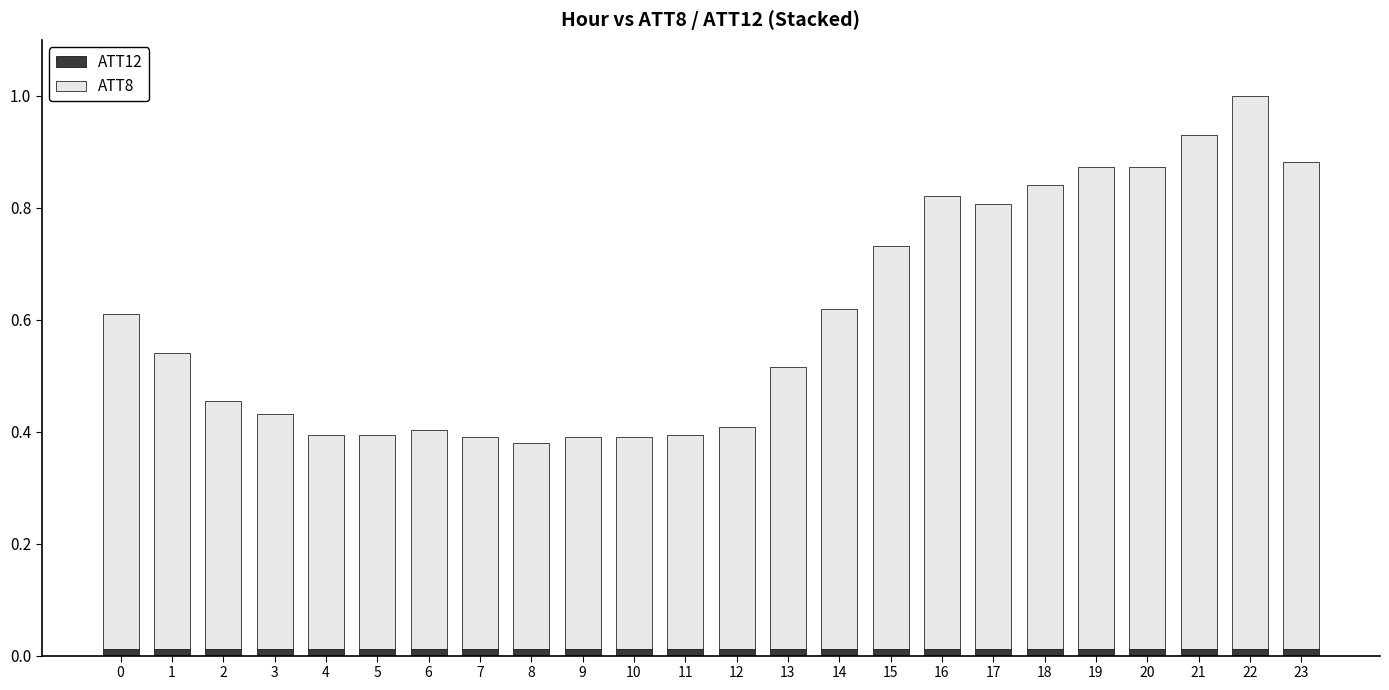

At which category is the sum across all series the highest?

22